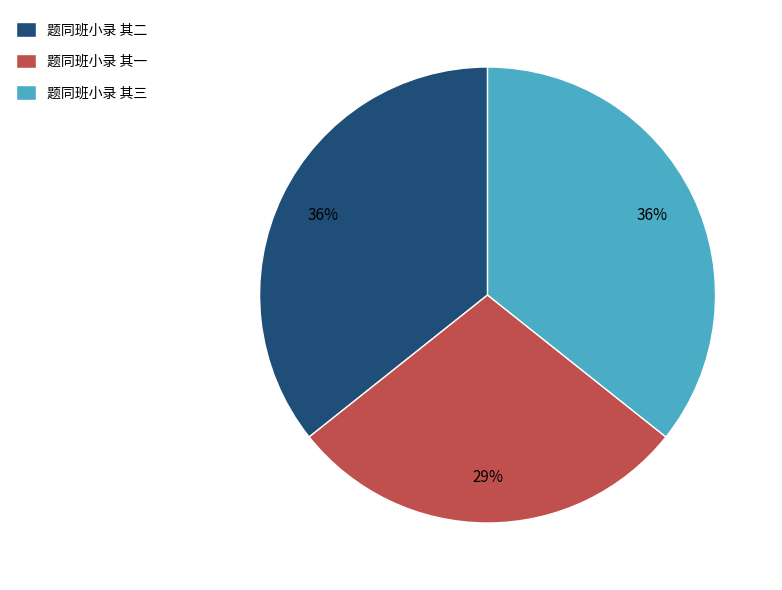

What percentage is the 题同班小录 其三 slice, to the nearest percent?

36%